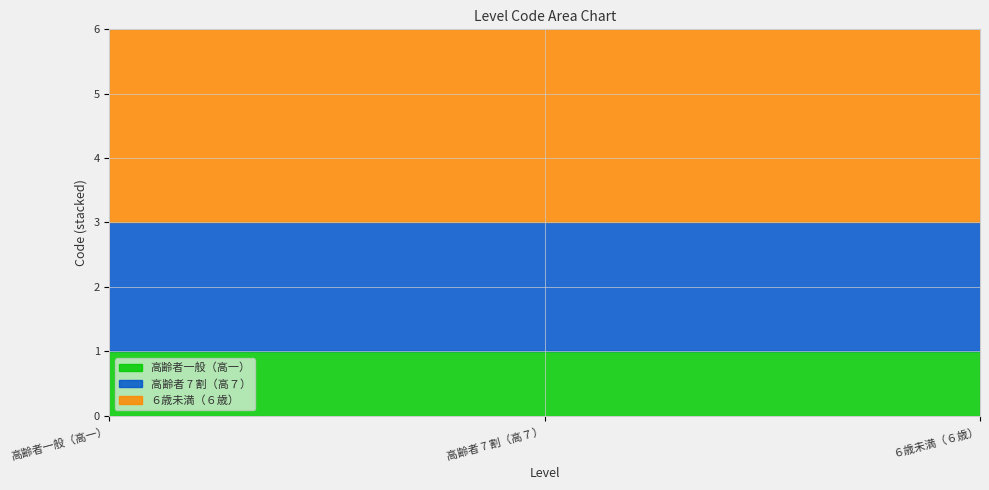

What are all the series names shown in the legend?

高齢者一般（高一）, 高齢者 7 割（高７）, ６歳未満（６歳）